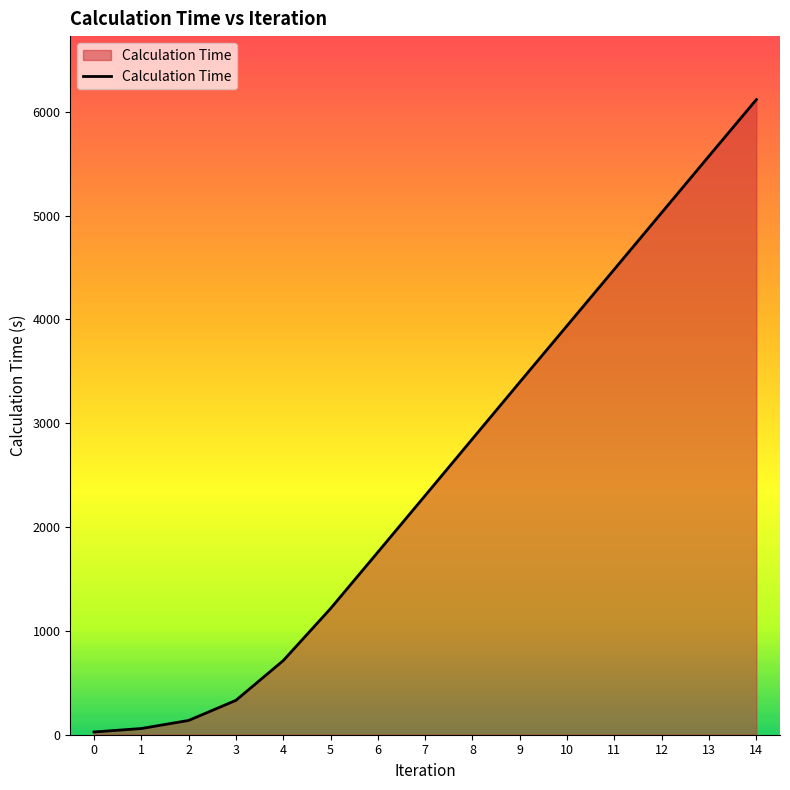

The value at 12 is 1848.4. True or false?

False